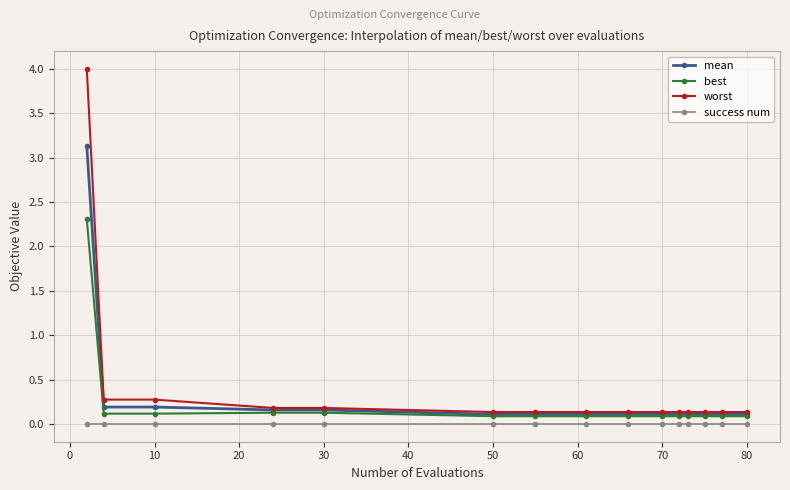

Which series has the widest spread of values?

worst